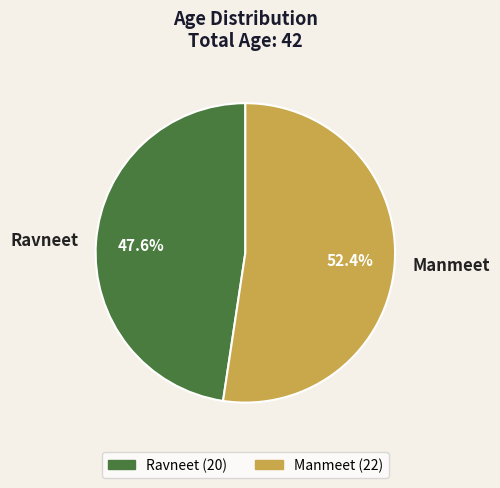

How many segments does this pie chart have?

2